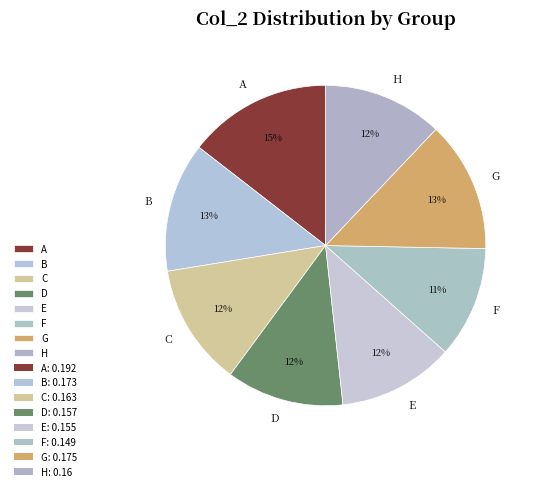

To the nearest percent, what percentage of the pie is B?

13%